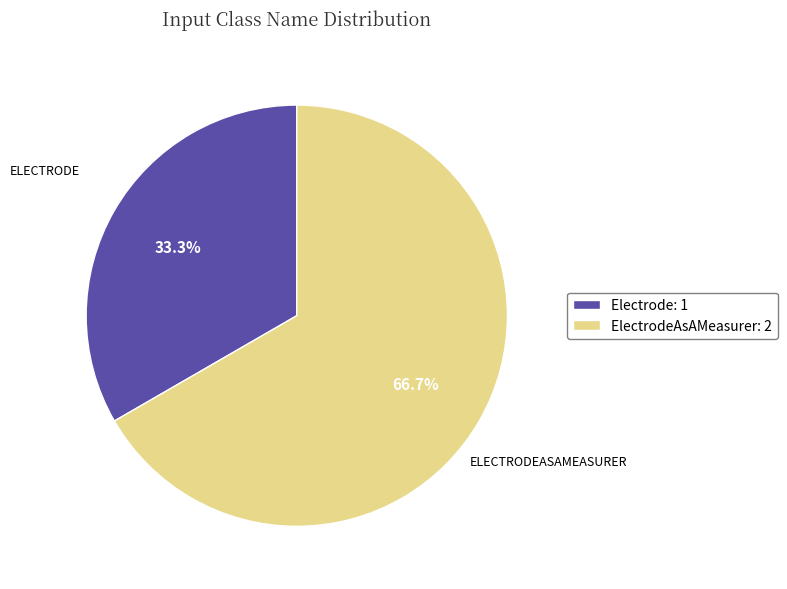

How many slices are in this pie chart?

2